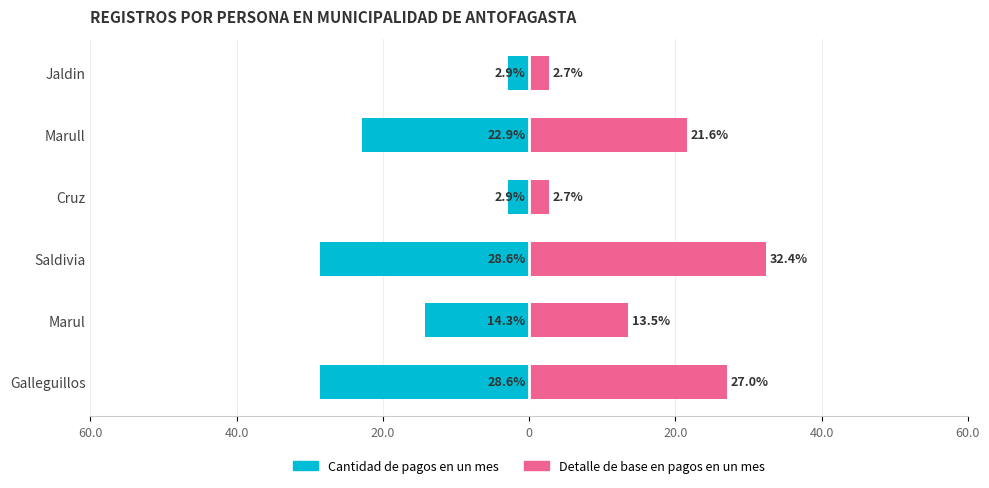

What is the minimum value for Detalle de base en pagos en un mes?

2.7